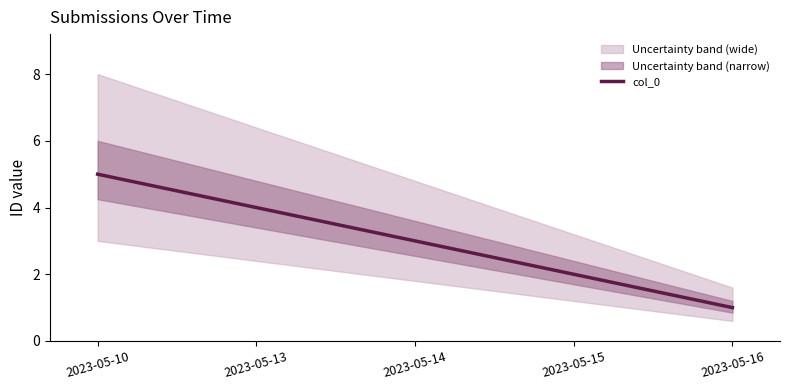

True or false: the data shows 1 at 2023-05-14.

False